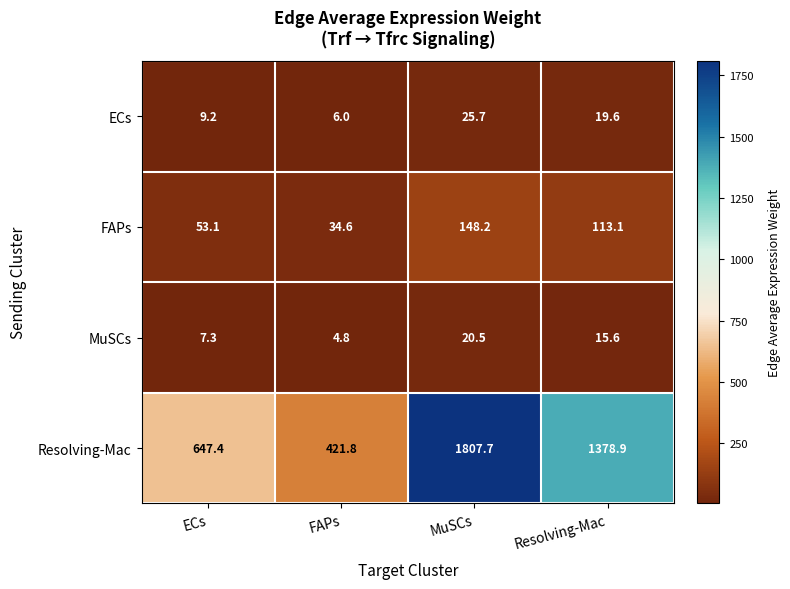

How many data points in MuSCs are above 15?

2